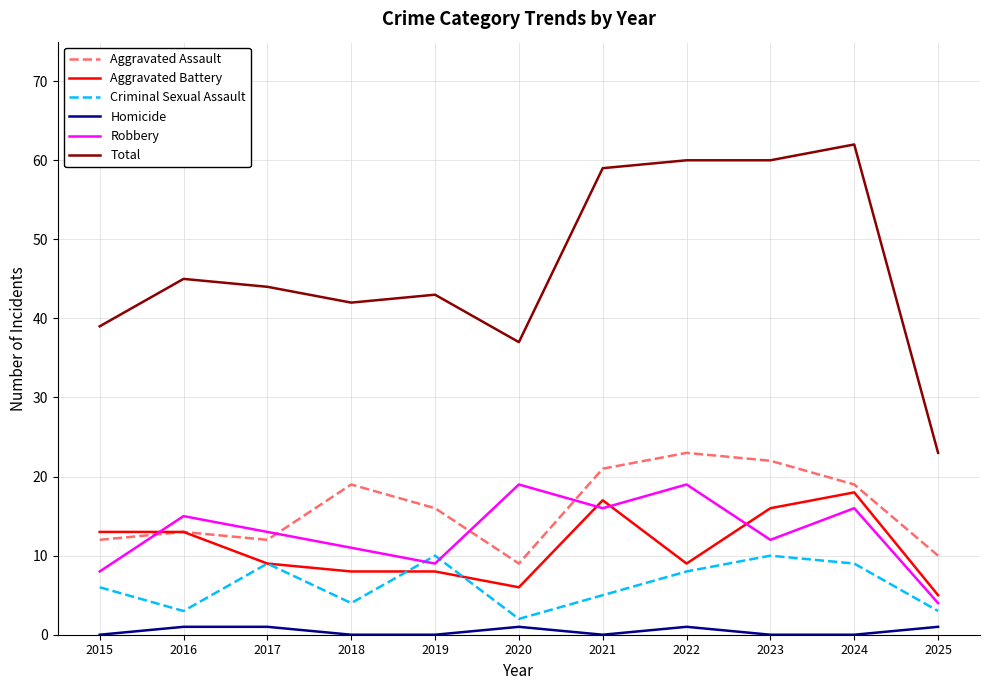

Which series has the largest total across all categories?

Total